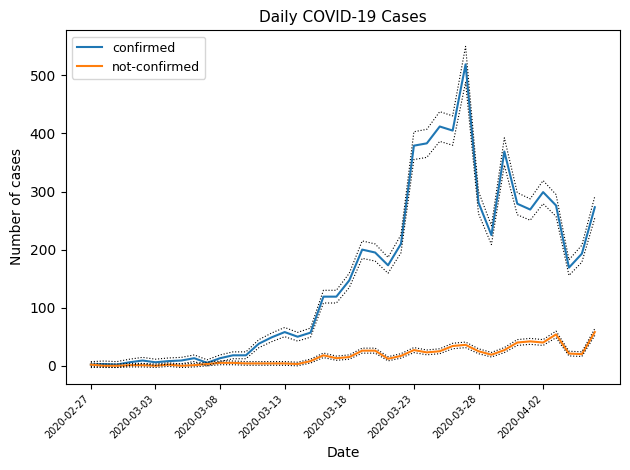

Where does the not-confirmed series first go above 15?

18